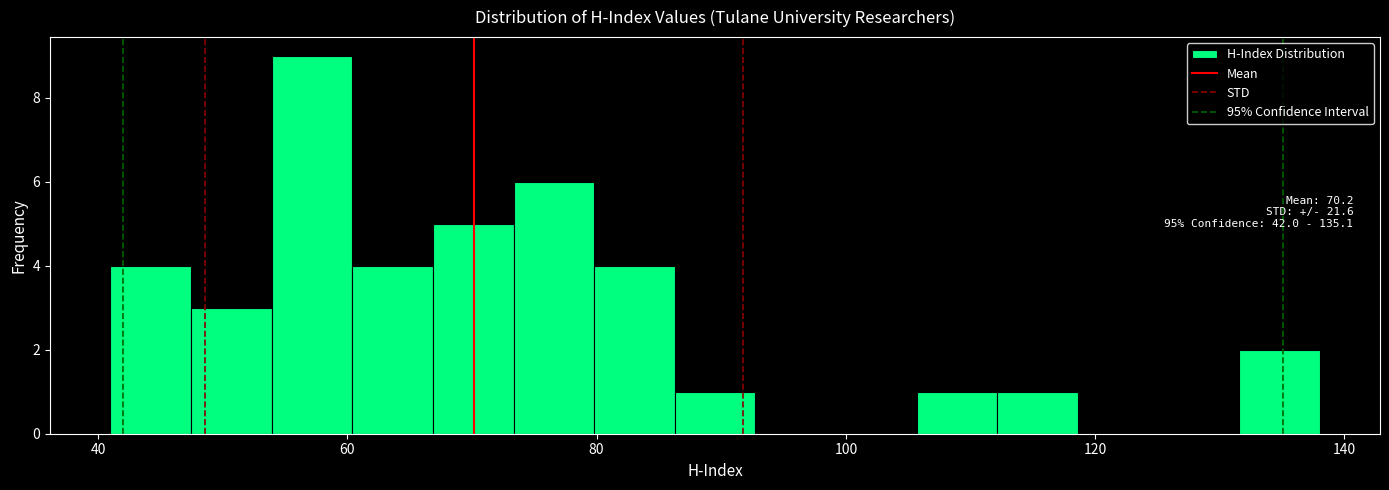

Read against the x-axis, roughly where is the centre of the tallest bar?

58